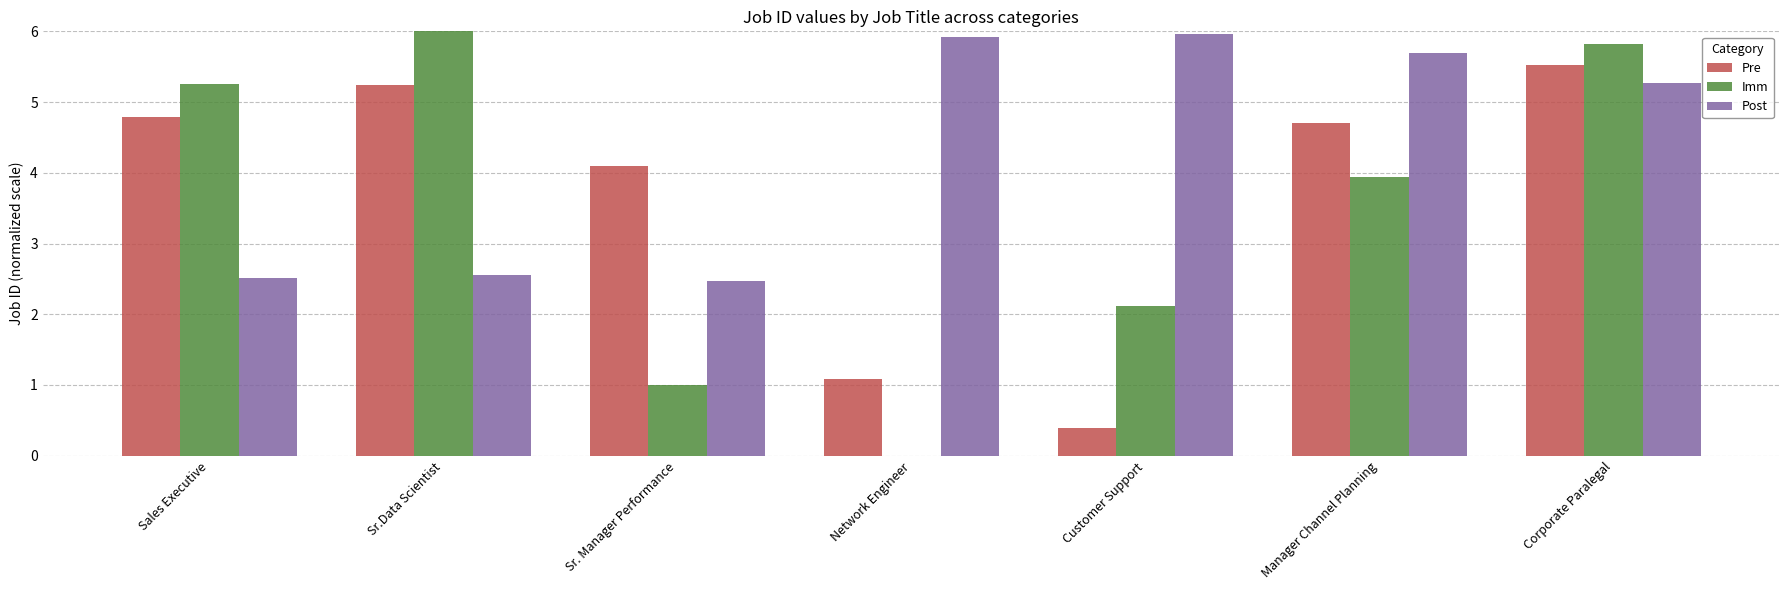

Reading left to right, extract all data points from this chart.

Pre: Sales Executive=4.8	Sr.Data Scientist=5.2	Sr. Manager Performance=4.1	Network Engineer=1.1	Customer Support=0.4	Manager Channel Planning=4.7	Corporate Paralegal=5.5
Imm: Sales Executive=5.3	Sr.Data Scientist=6.0	Sr. Manager Performance=1.0	Network Engineer=0.0	Customer Support=2.1	Manager Channel Planning=3.9	Corporate Paralegal=5.8
Post: Sales Executive=2.5	Sr.Data Scientist=2.5	Sr. Manager Performance=2.5	Network Engineer=5.9	Customer Support=6.0	Manager Channel Planning=5.7	Corporate Paralegal=5.3